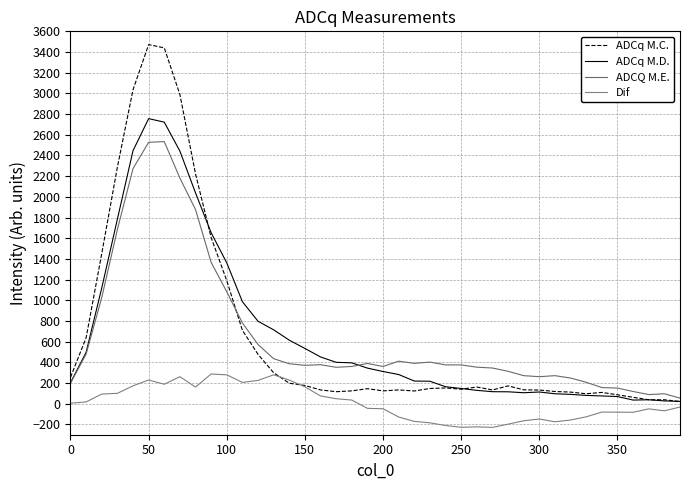

True or false: Dif and ADCq M.C. cross at least once.

True